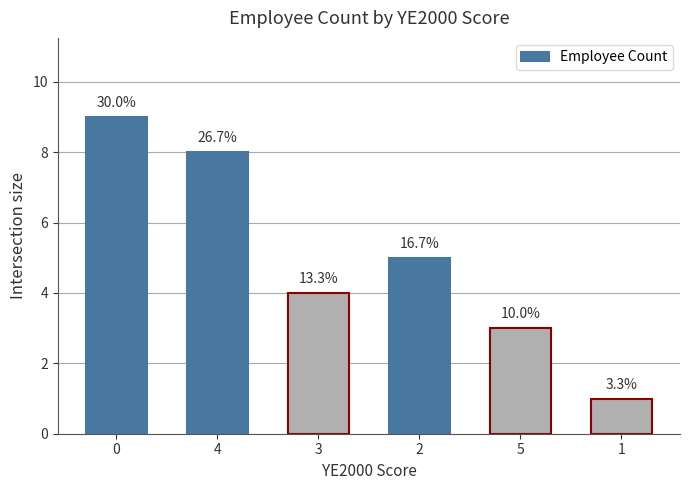

Are the bars horizontal?

No